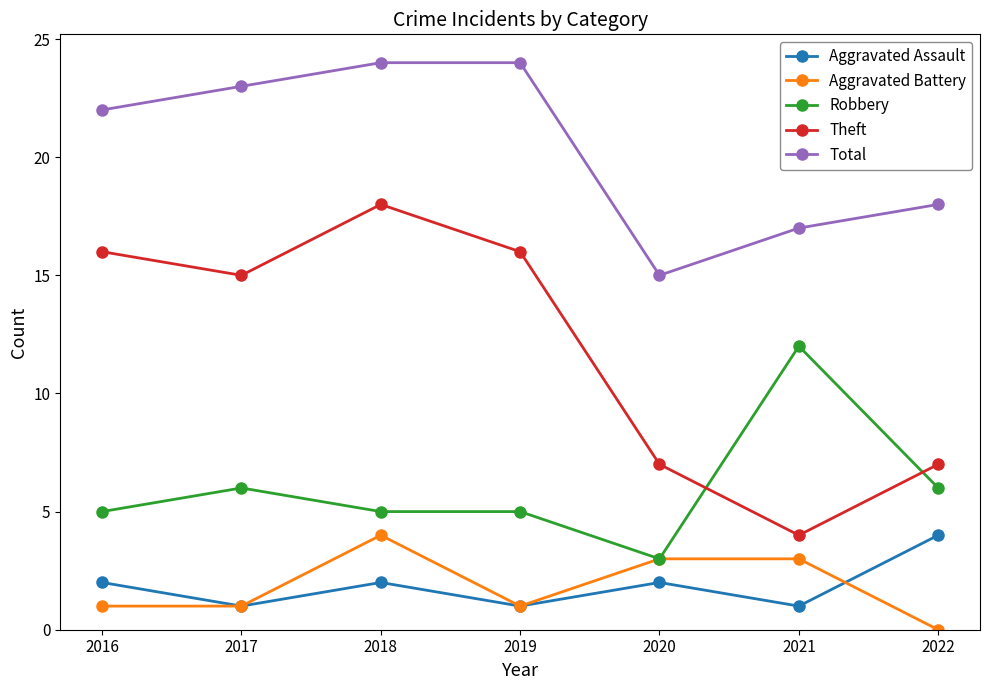

How many lines are shown in the chart?

5